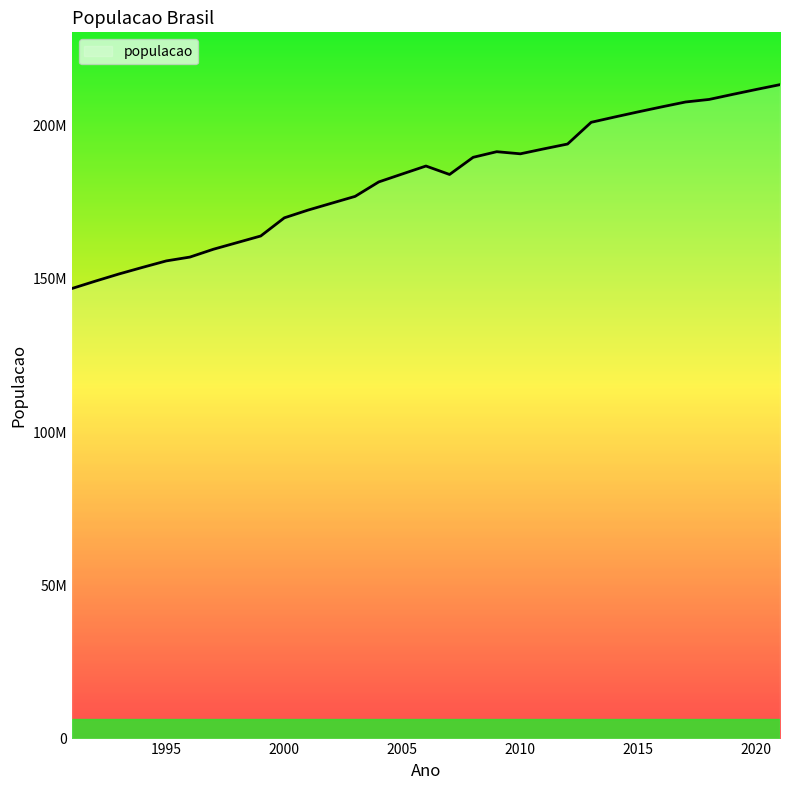

Is this an area chart (filled region under the line)?

Yes